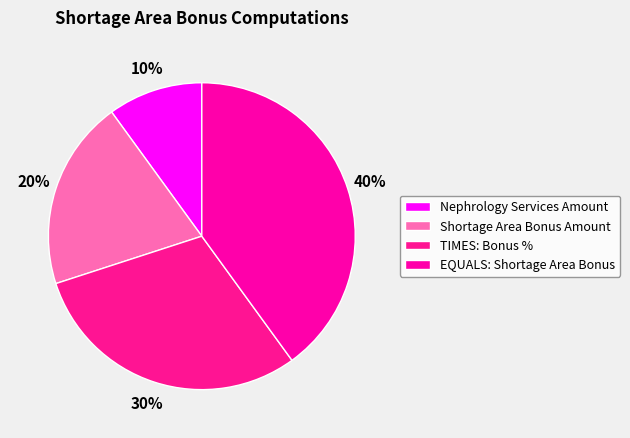

What is the largest slice in the pie chart?

EQUALS: Shortage Area Bonus